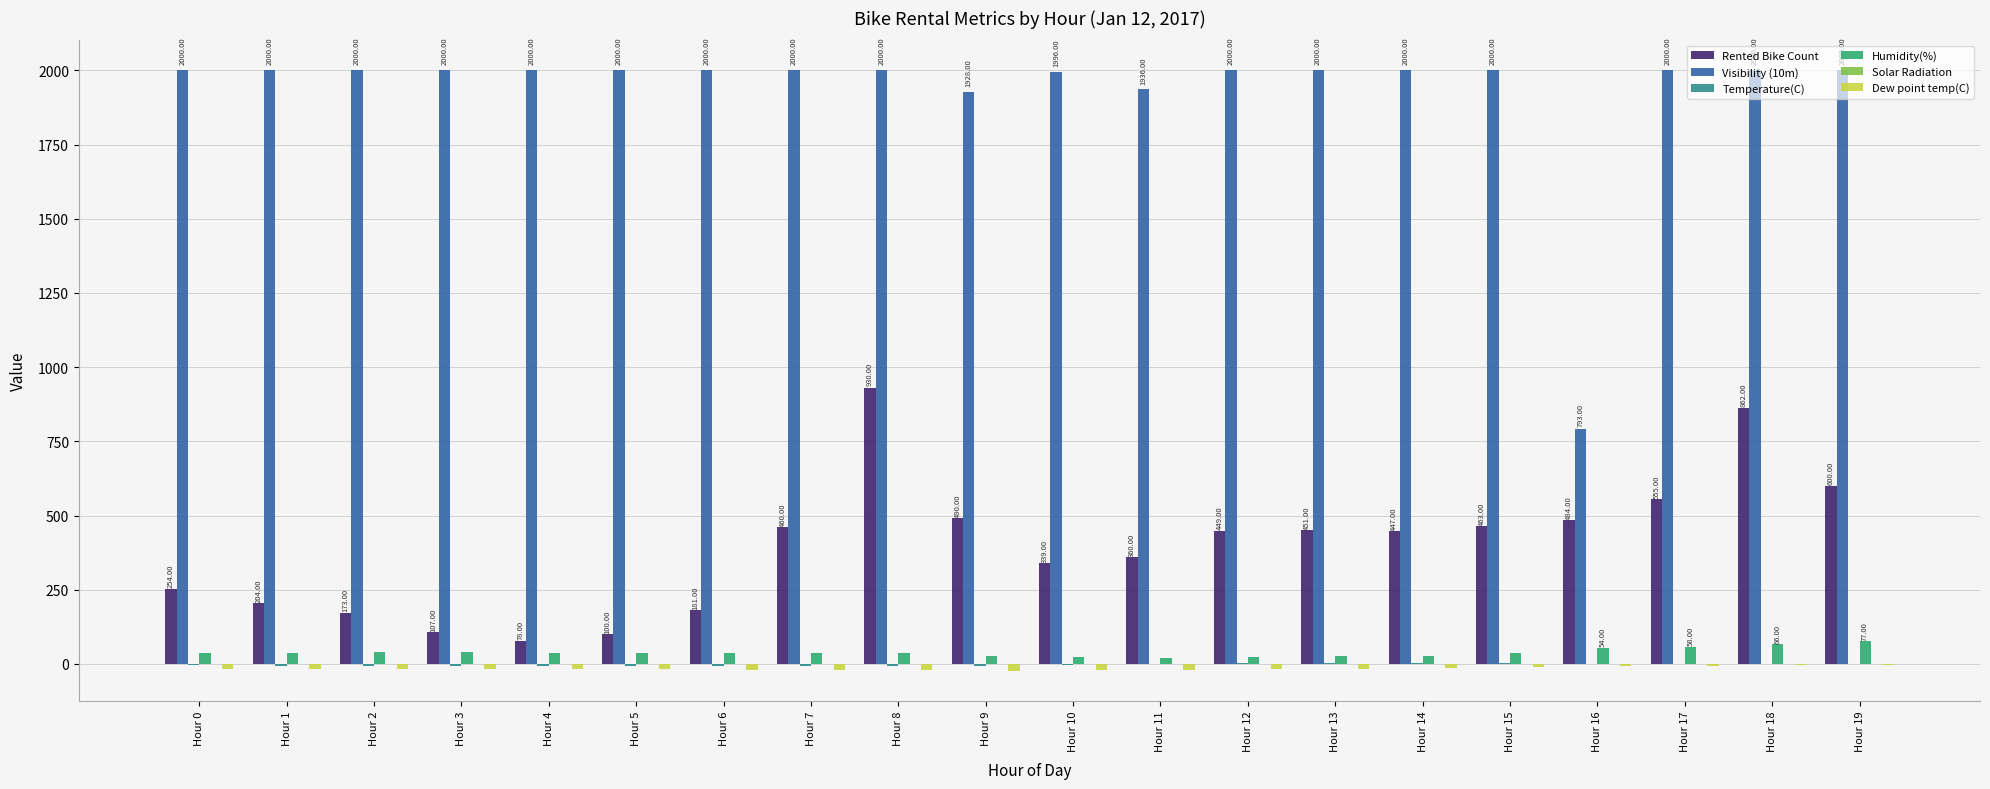

At which label does Rented Bike Count first exceed 449?

Hour 7